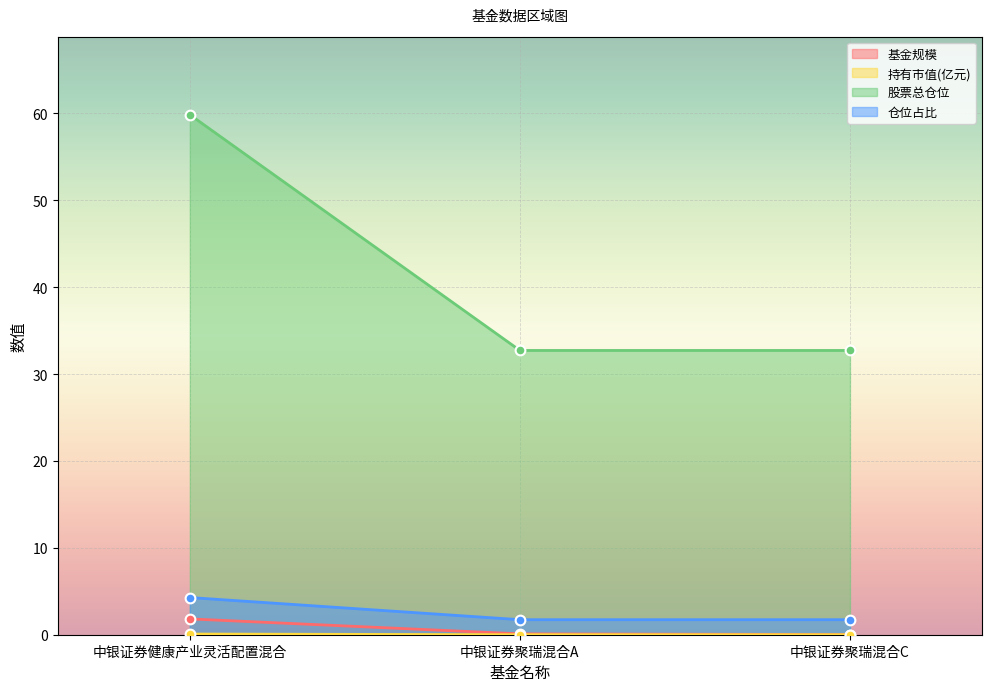

What is the label of the 3rd point from the left?

中银证券聚瑞混合C